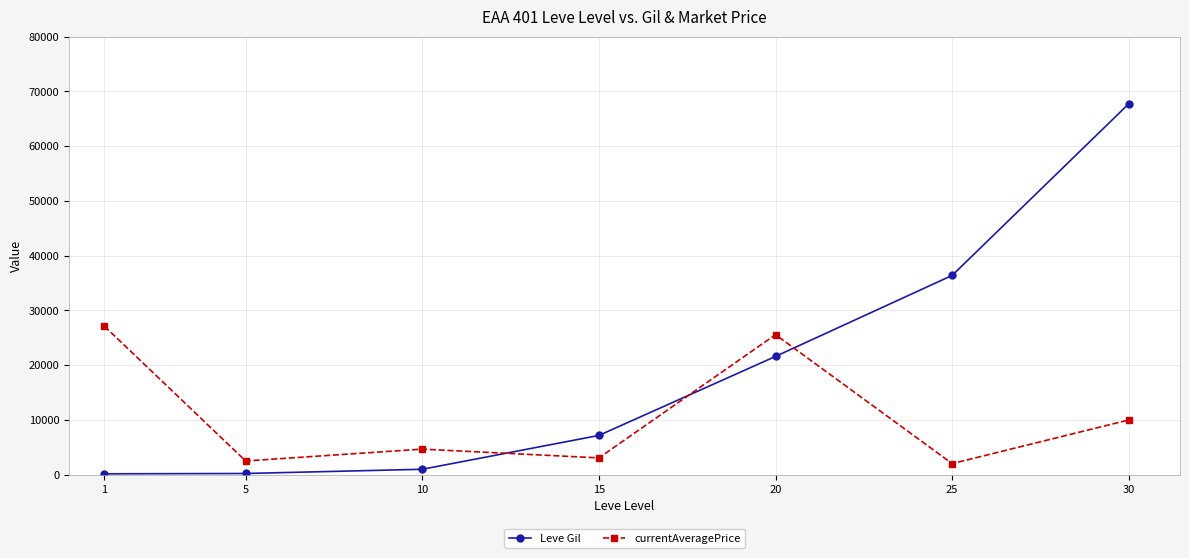

True or false: currentAveragePrice has a value of 4669 at 10.

True